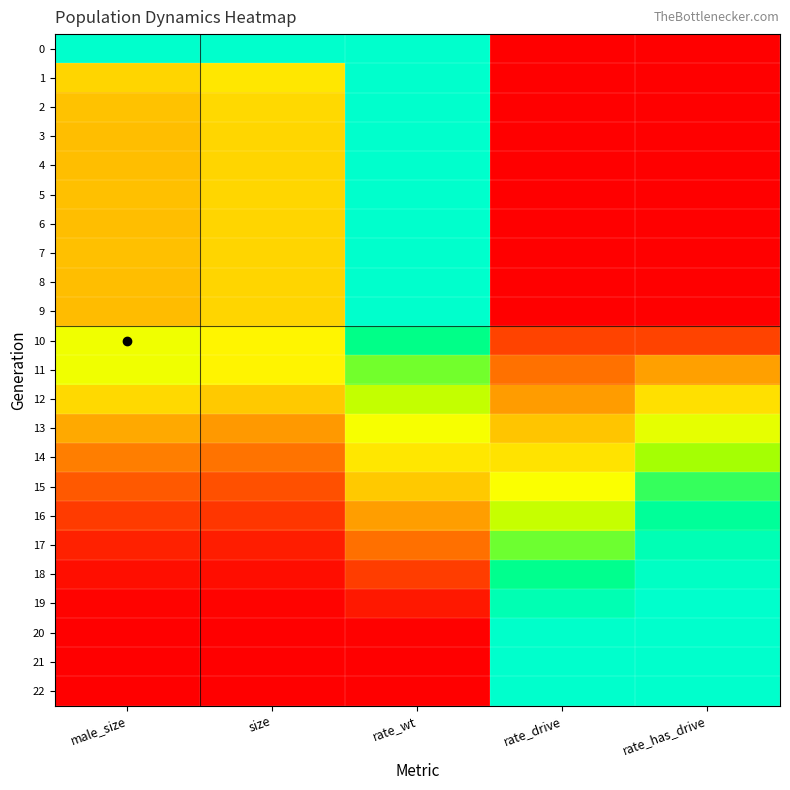

Count the number of data series in this chart.

23